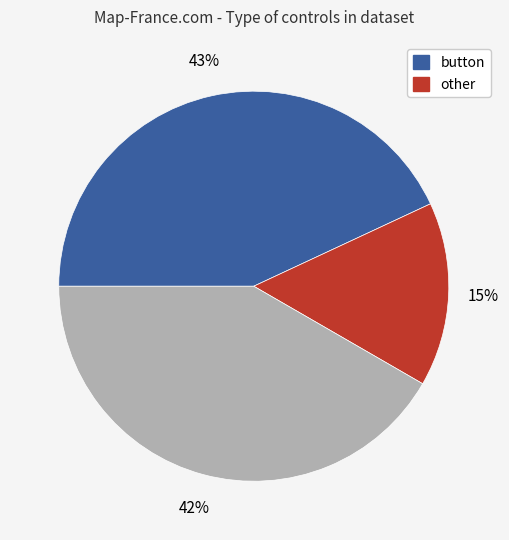

How many slices are in this pie chart?

3